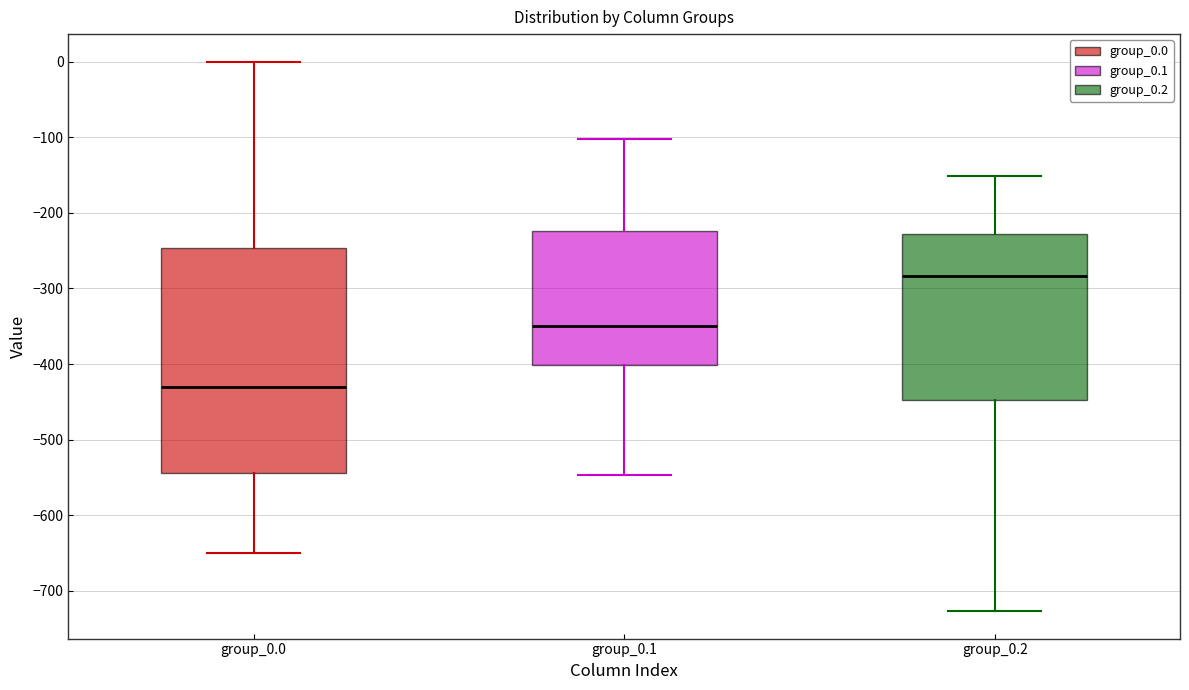

Comparing the boxes themselves (not the whiskers), which one is the tallest?

group_0.0